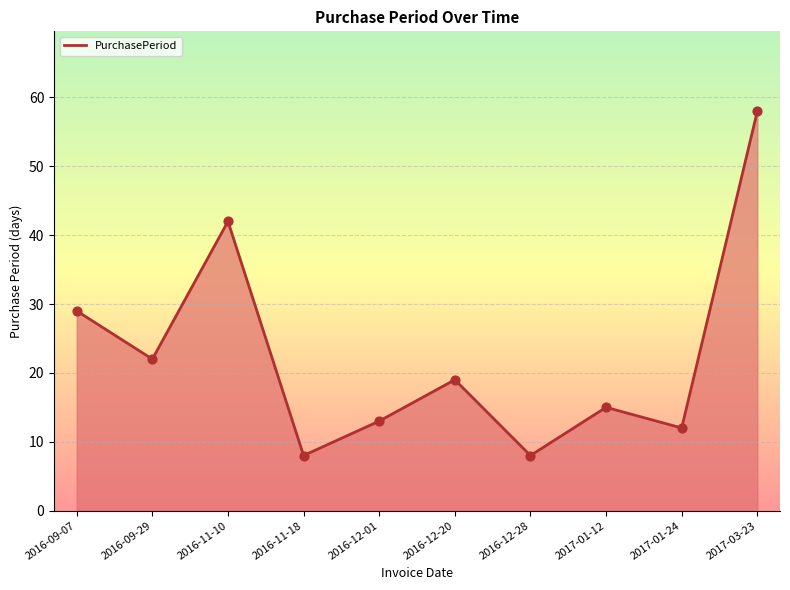

Which has a higher value, 2016-12-20 or 2017-01-24?

2016-12-20